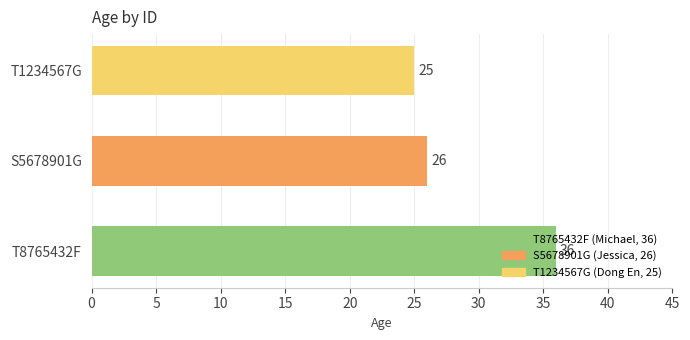

What is the ratio of the value at T1234567G to the value at S5678901G?

1.0